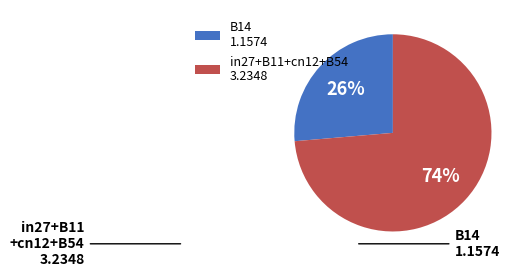

Which category has the smallest portion of the pie?

B14 1.1574